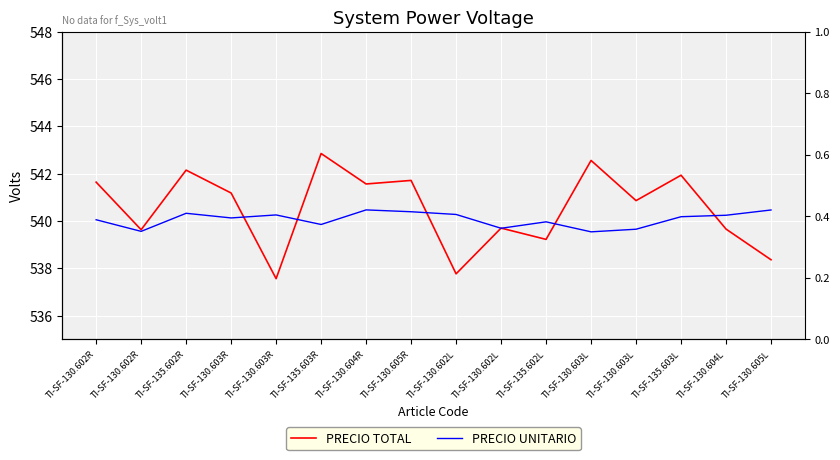

What is the total value across all series at TI-SF-130.602L?

1078.0